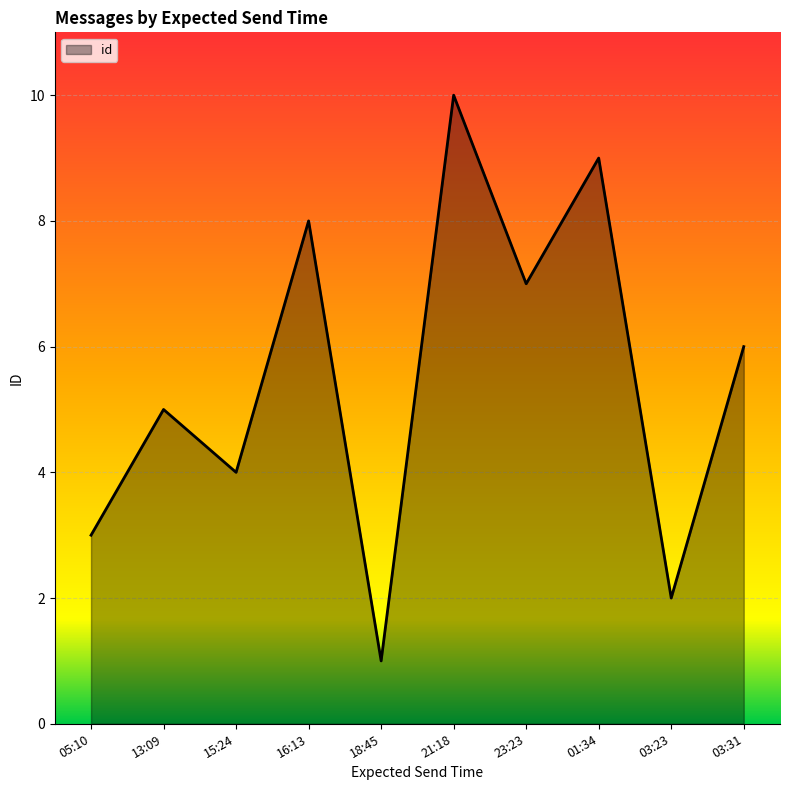

How many distinct data groups are displayed?

1